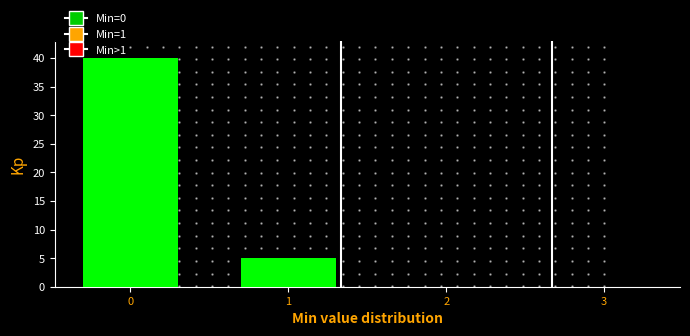

Which range on the x-axis has the tallest bar?

-0.5 to 0.5